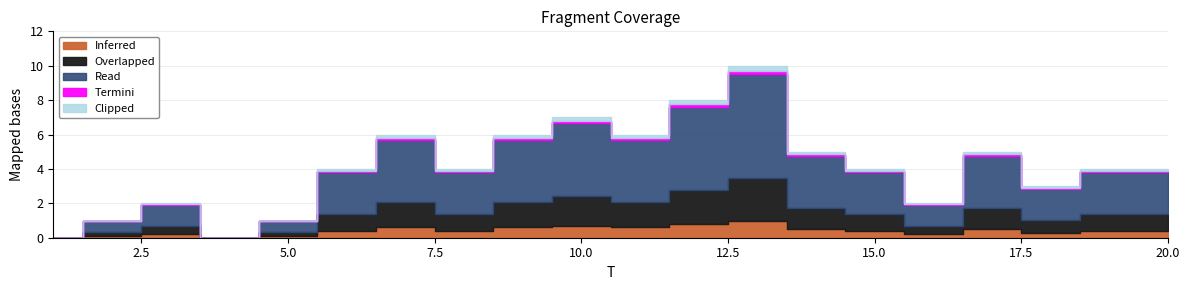

At which category does the data reach its first local valley?

4